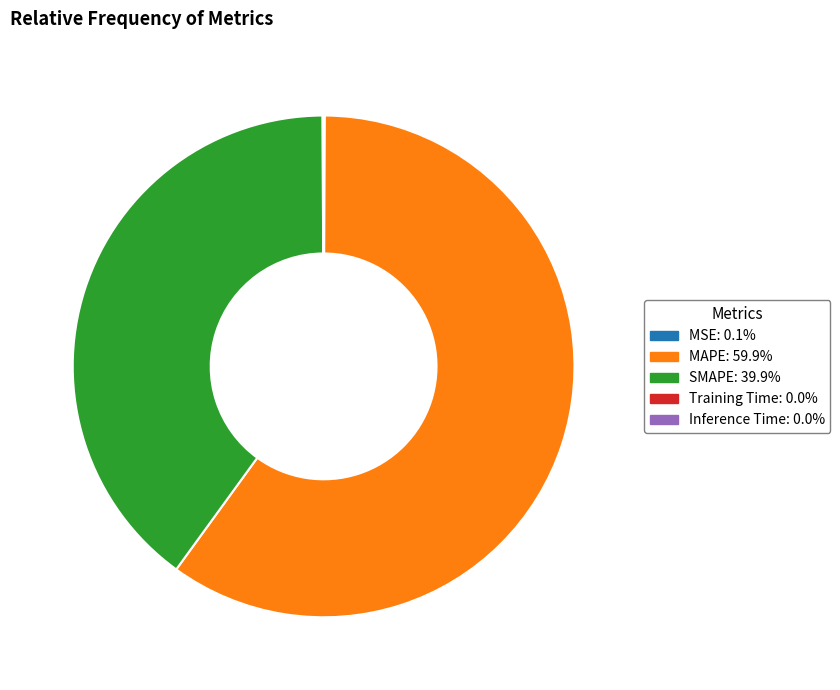

Which category has the biggest portion of the pie?

MAPE